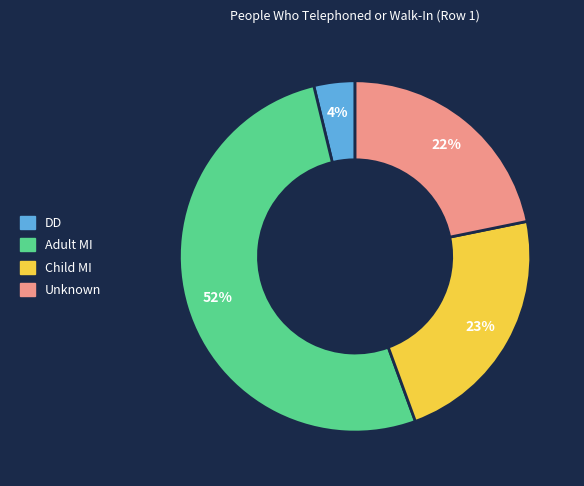

How many segments does this pie chart have?

4